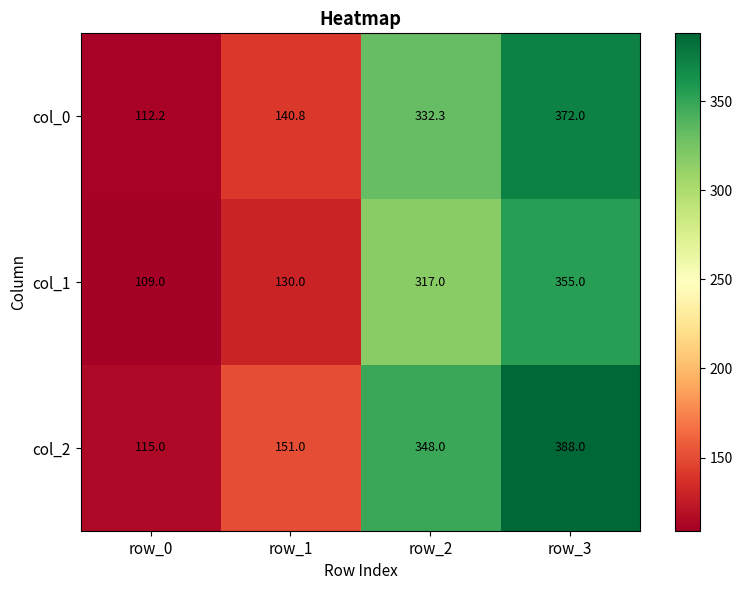

Rank the series by their average value, from lowest to highest.

col_1, col_0, col_2